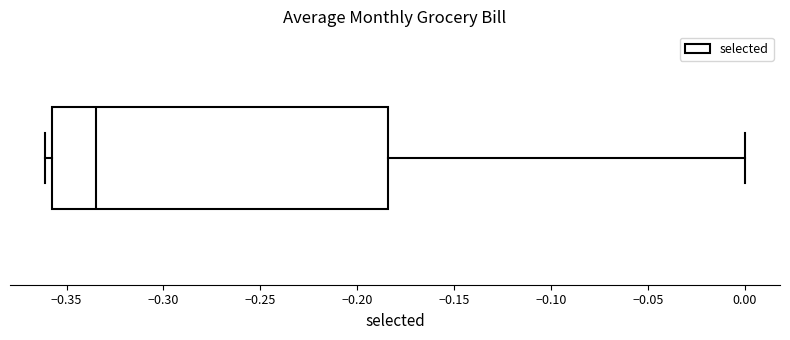

Transcribe this box plot: give where the median line is, the range the box spans, and where the two whiskers end, as read against the x-axis. The values are not printed on the chart, so give them approximately, as read against the axis.

median -0.335, box -0.360 to -0.185, whiskers -0.360 (just left of the box's left edge) to 0.000